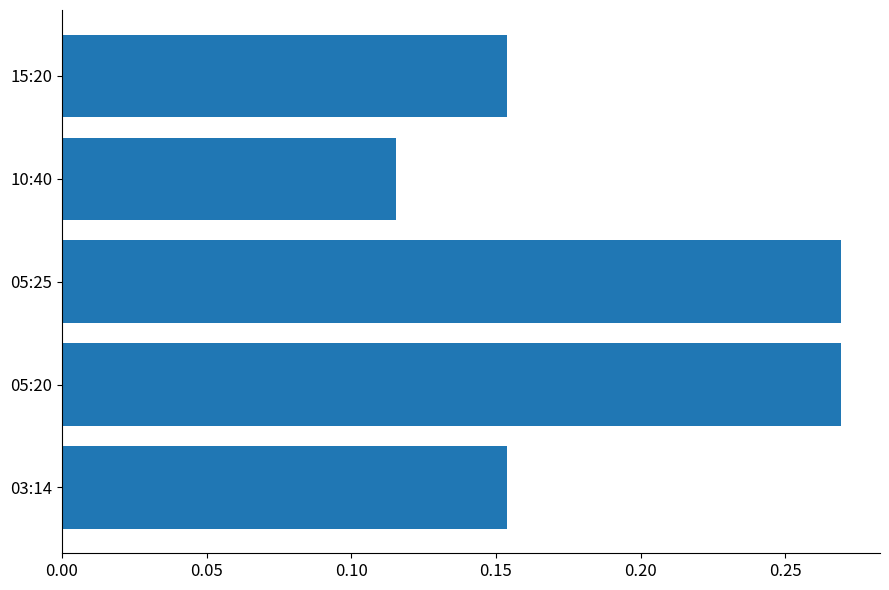

The chart shows a value of 0.1 at 03:14. True or false?

False